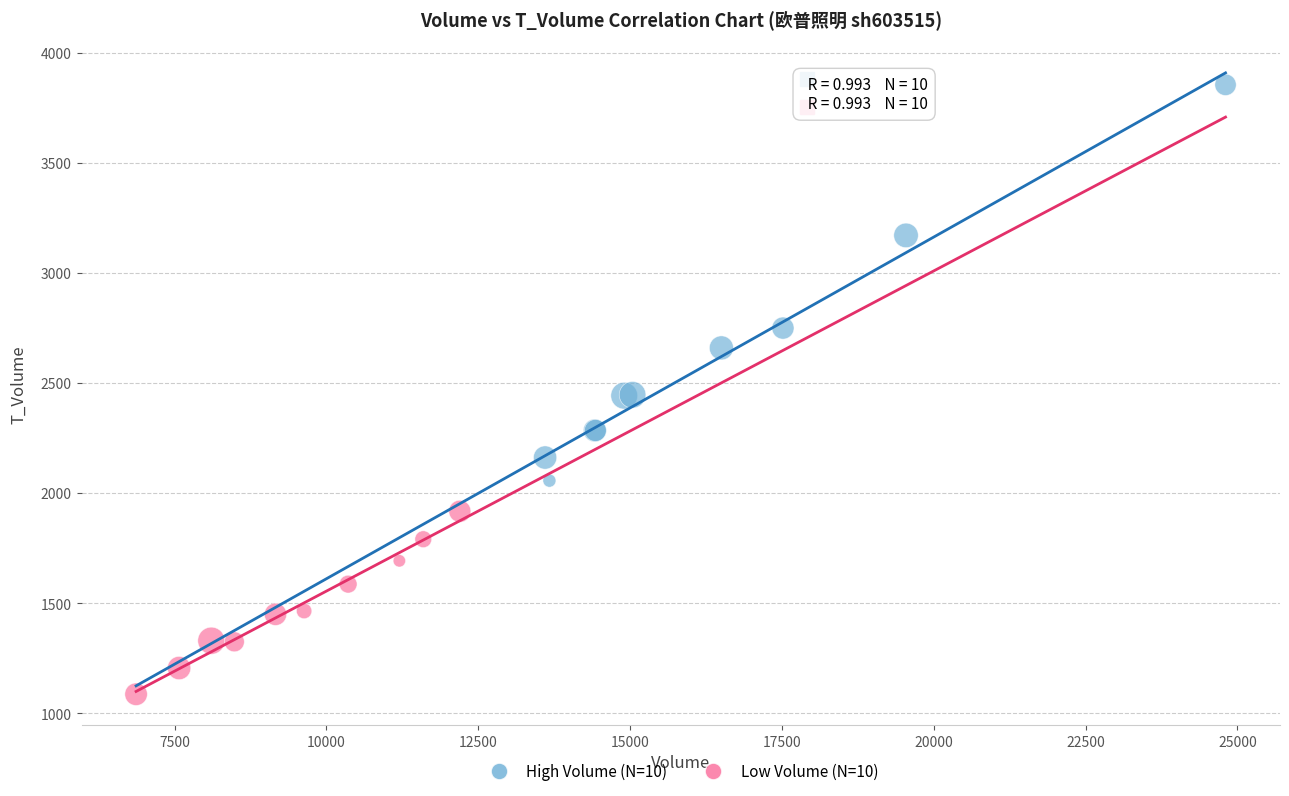

Which series reaches the maximum Y coordinate?

High Volume (N=10)